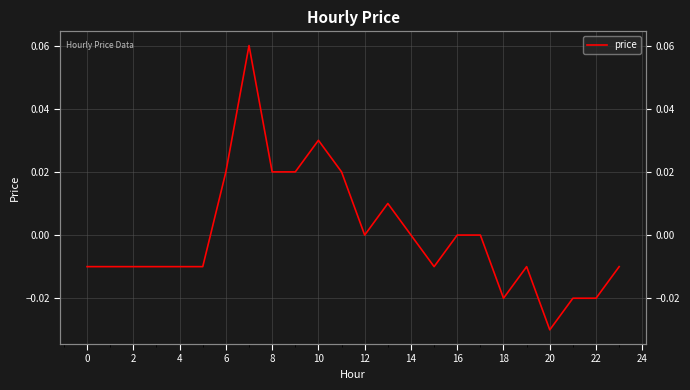

At which category does the chart reach its minimum across all series?

20